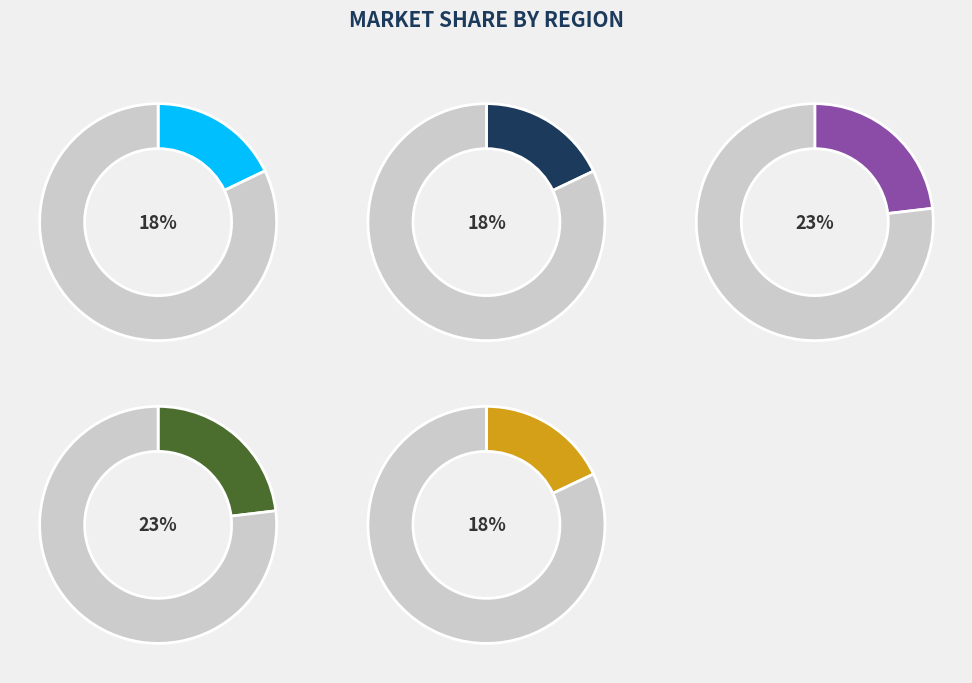

What percentage is the 8_2029_3_IFN2 slice, to the nearest percent?

18%